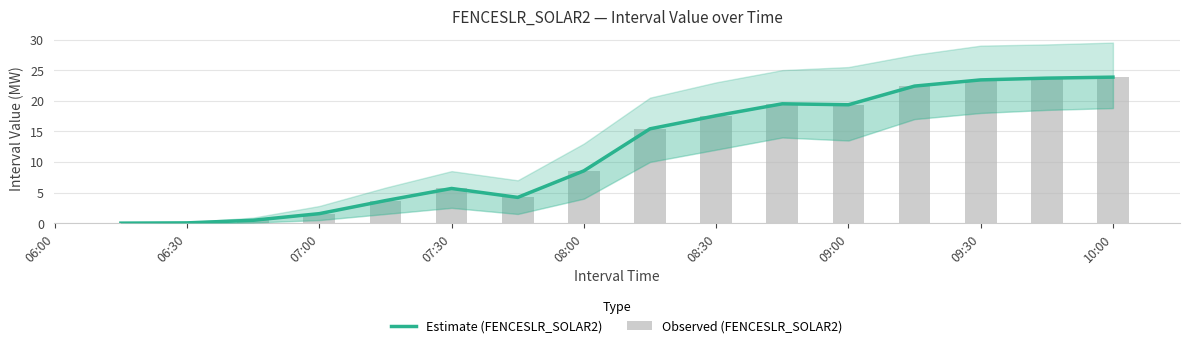

What is the average value of the Estimate (FENCESLR_SOLAR2) series?

11.8